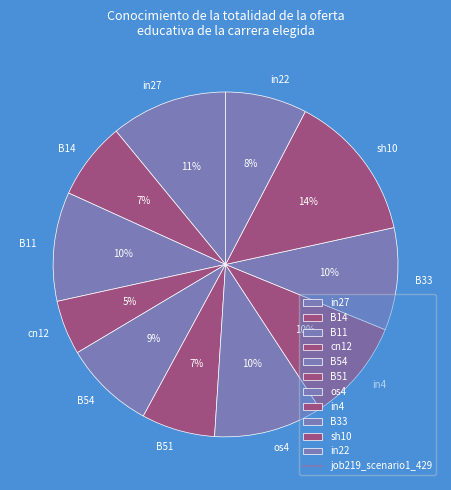

Is it true that B54 is 9% of the pie?

True